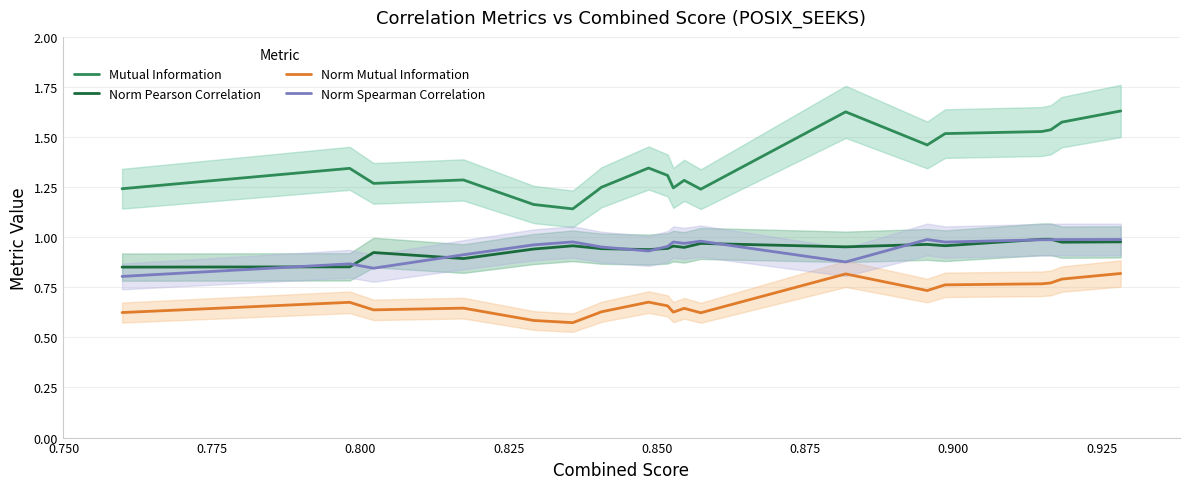

At how many categories does at least one series exceed 1?

20